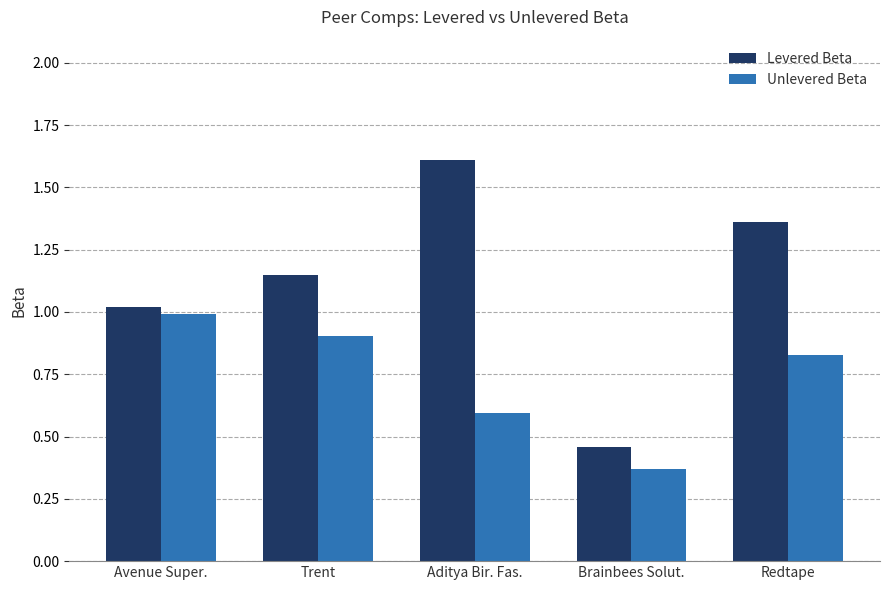

What is the sum of all Unlevered Beta values?

3.7